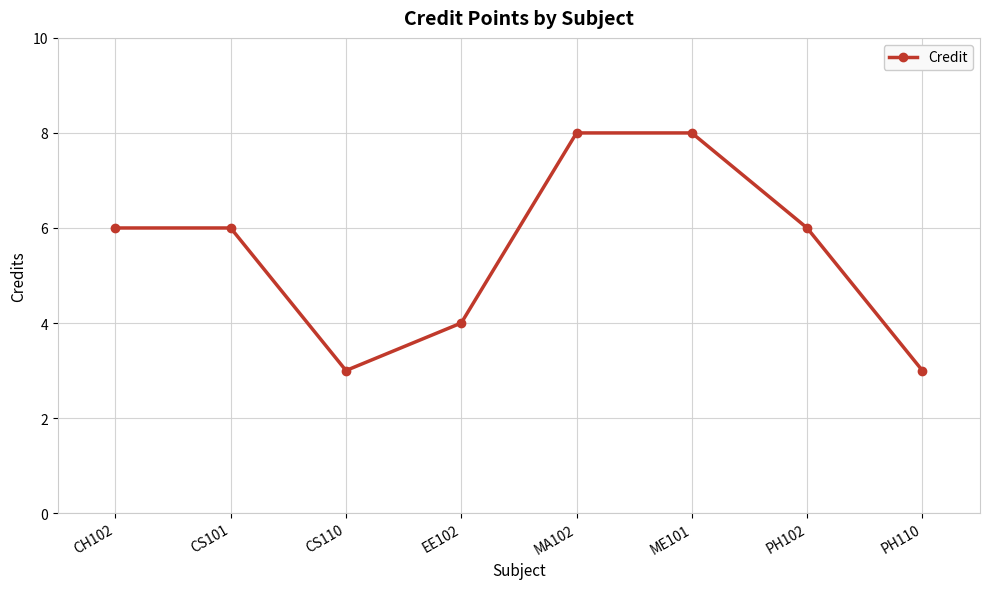

Is it true that the value at MA102 is 13?

False